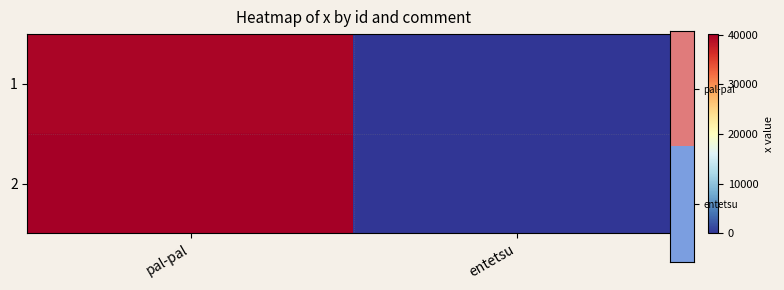

Which has a higher value, entetsu or pal-pal?

pal-pal